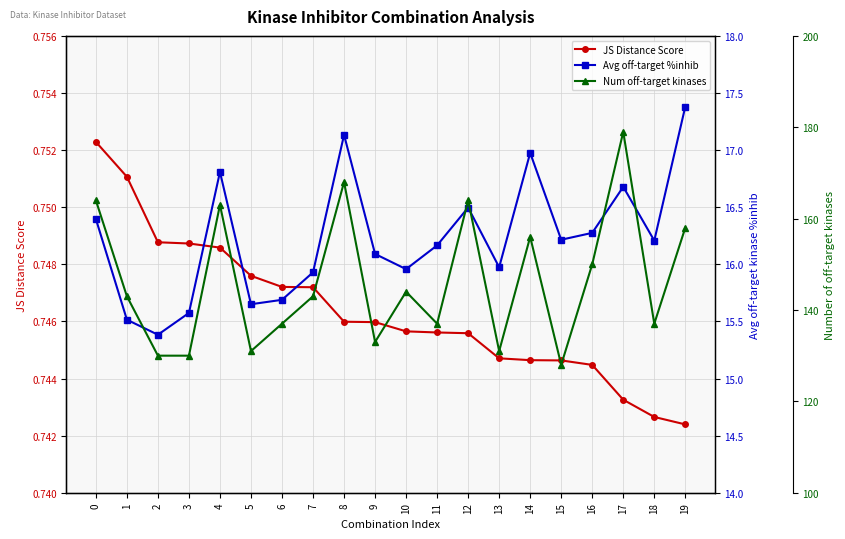

What is the maximum value shown in the chart?

179.0